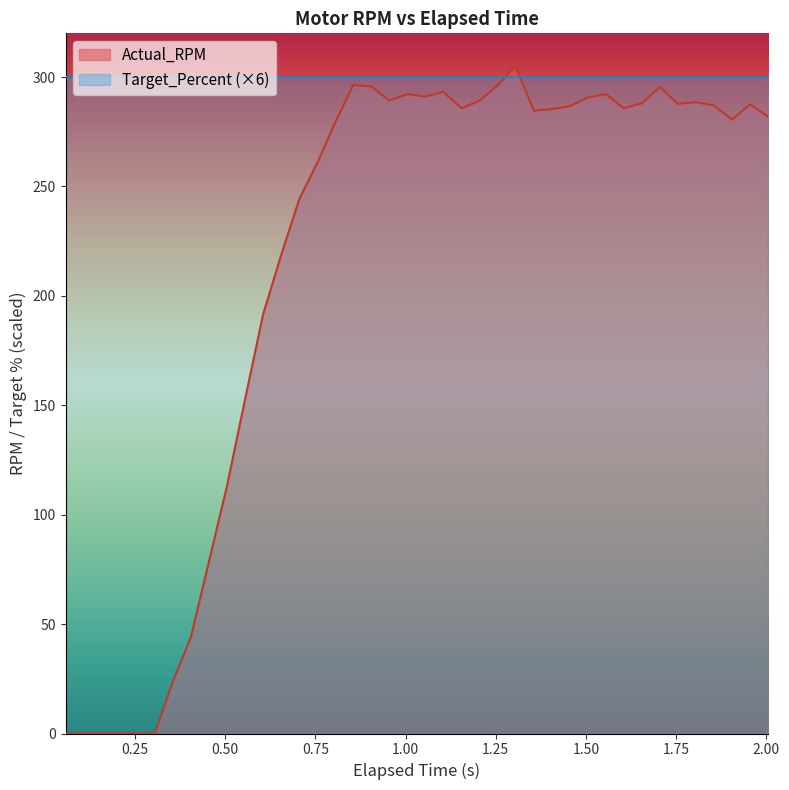

What is the value of the 25th point from the left?

296.1